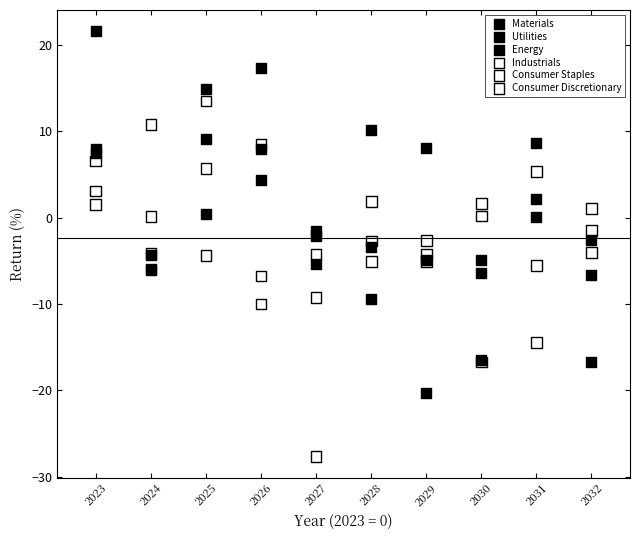

What are all the series names shown in the legend?

Materials, Utilities, Energy, Industrials, Consumer Staples, Consumer Discretionary